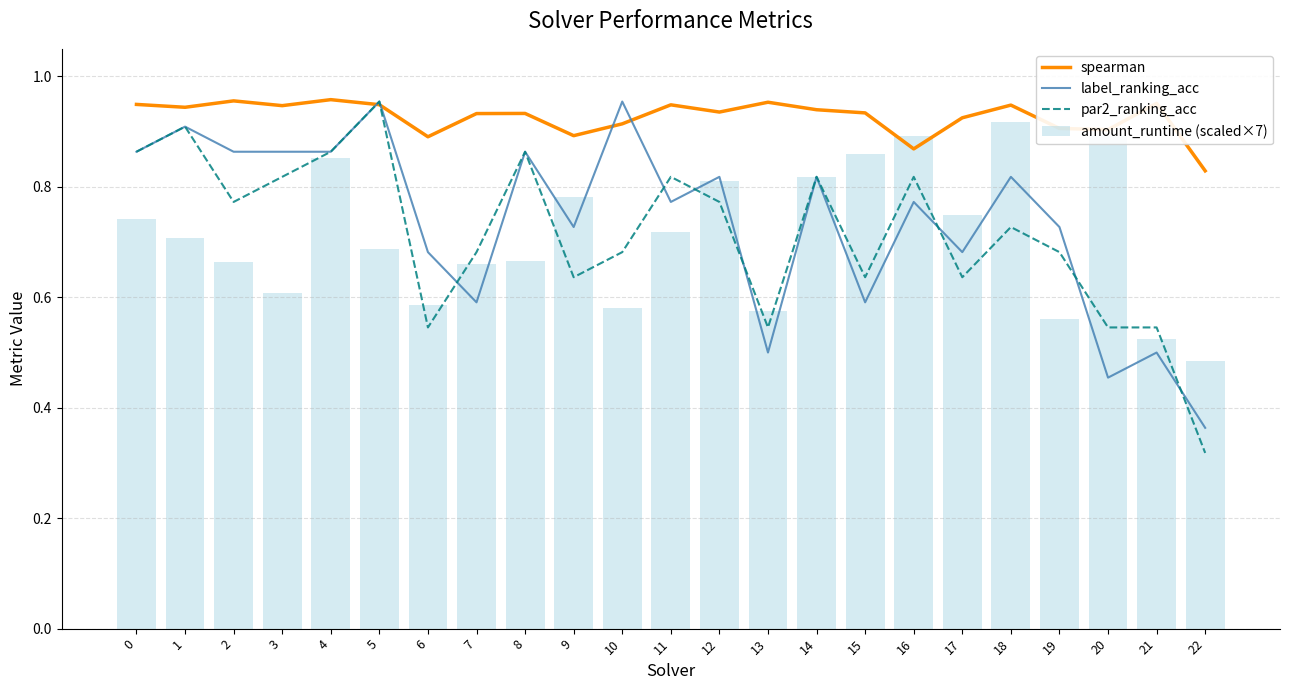

What is the sum of the amount_runtime (scaled×7) values at 5 and 0?

1.4